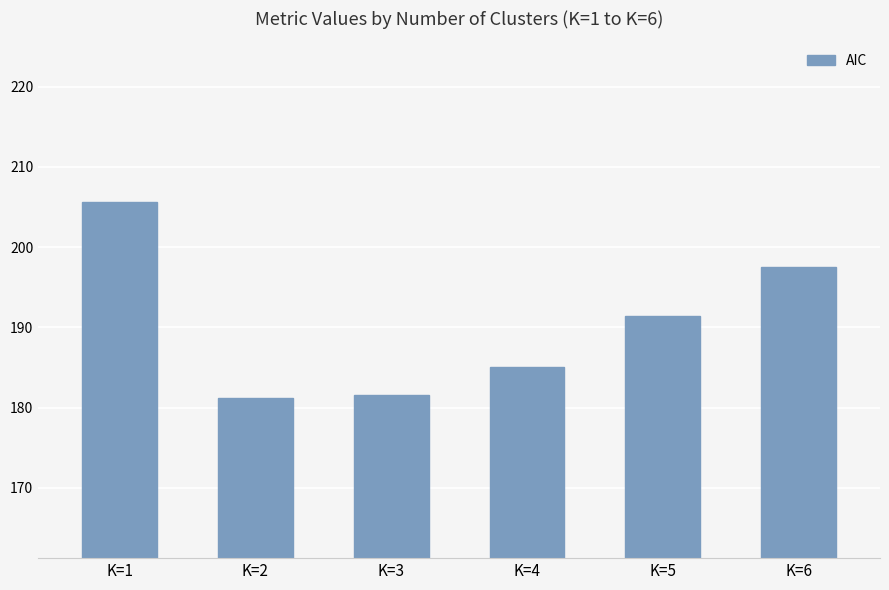

Reading right to left, list all the values displayed in this chart.

197.5	191.4	185.0	181.6	181.2	205.6